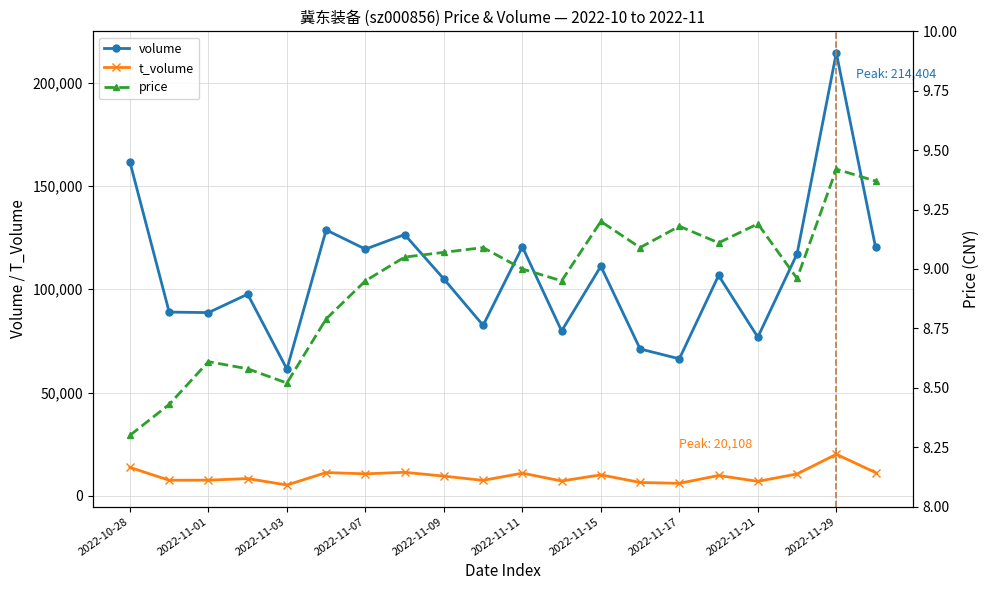

Reading left to right, transcribe all the data shown in this chart.

volume: 161554.0	88954.0	88694.0	97603.0	61344.0	128709.0	119424.0	126483.0	104955.0	82524.0	120534.0	79813.0	111141.0	71104.0	66328.0	106675.0	76813.0	117156.0	214404.0	120289.0
t_volume: 13762.0	7539.0	7584.0	8346.0	5231.0	11260.0	10646.0	11385.0	9529.0	7479.0	10972.0	7183.0	10157.0	6468.0	6049.0	9842.0	6999.0	10578.0	20108.0	11259.0
price: 8.3	8.4	8.6	8.6	8.5	8.8	8.9	9.1	9.1	9.1	9.0	8.9	9.2	9.1	9.2	9.1	9.2	9.0	9.4	9.4